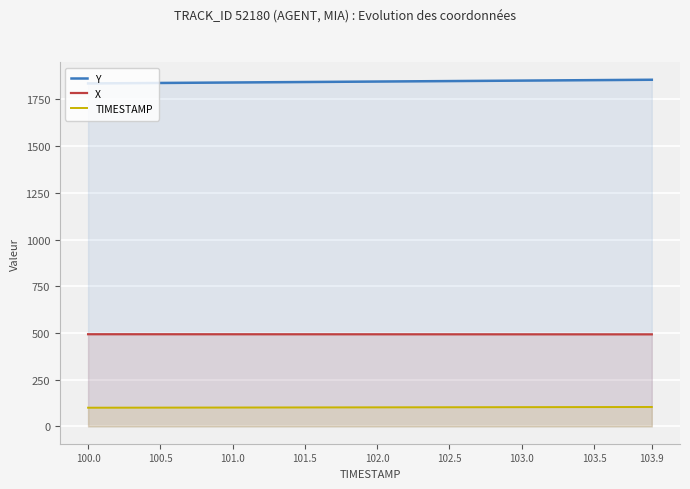

Which series has the largest total across all categories?

Y